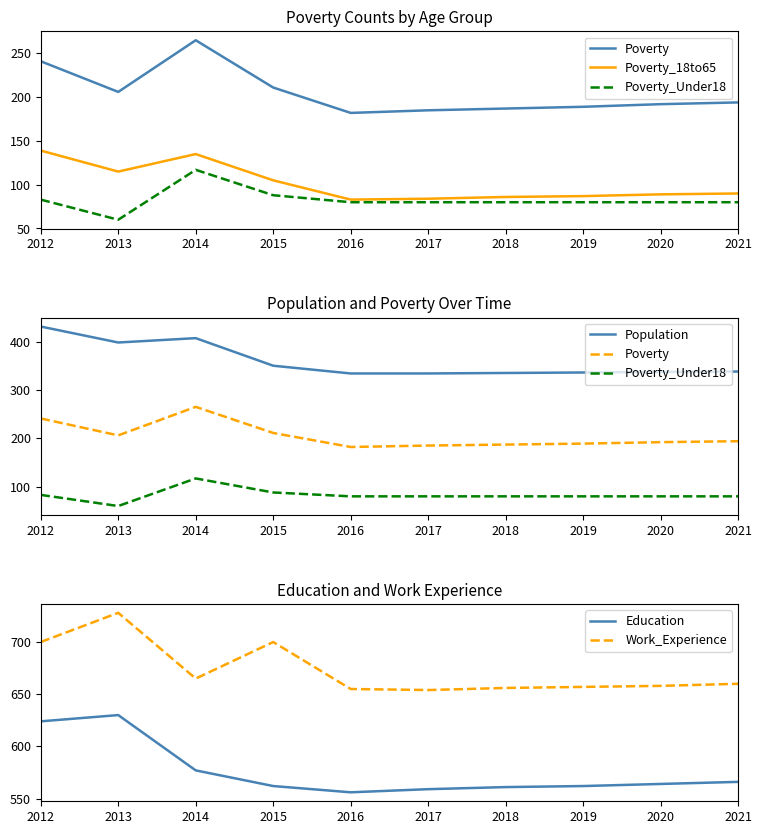

Between 2018 and 2013, which is larger?

2013